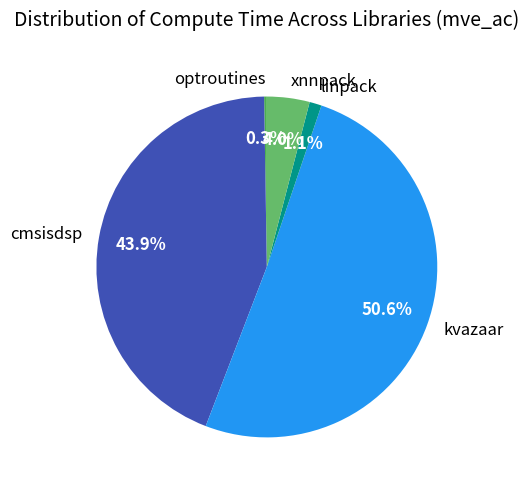

Combined, what portion of the pie is cmsisdsp and xnnpack?

47.9%